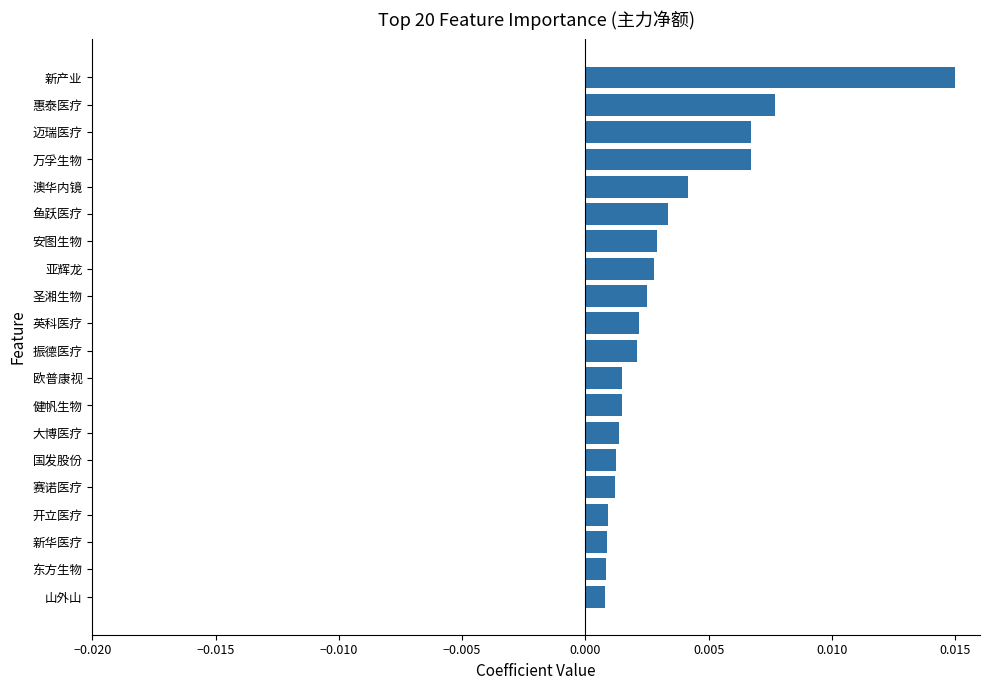

Are the bars horizontal?

Yes